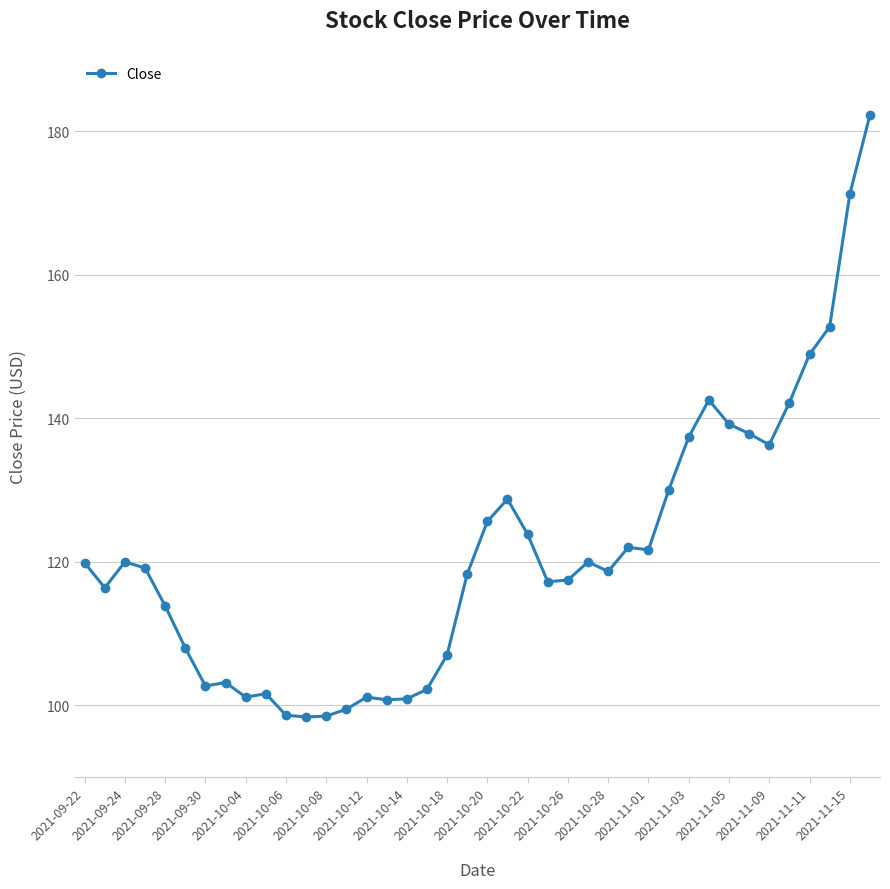

Does the chart have visible grid lines?

Yes